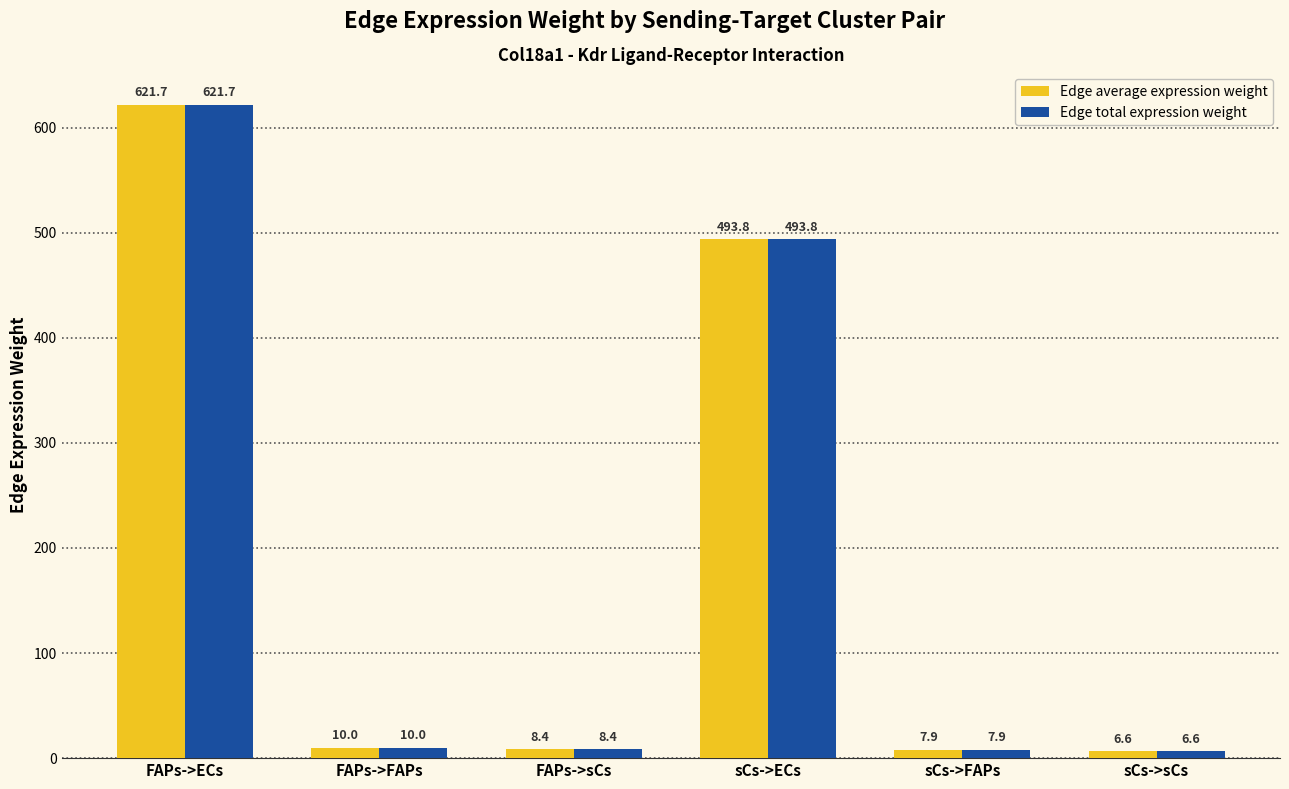

What is the greatest value displayed?

621.7